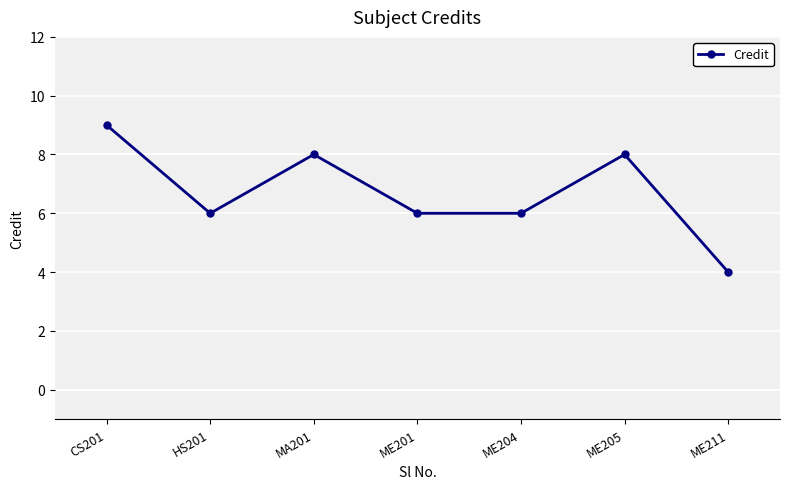

Where does the data first go above 6?

CS201